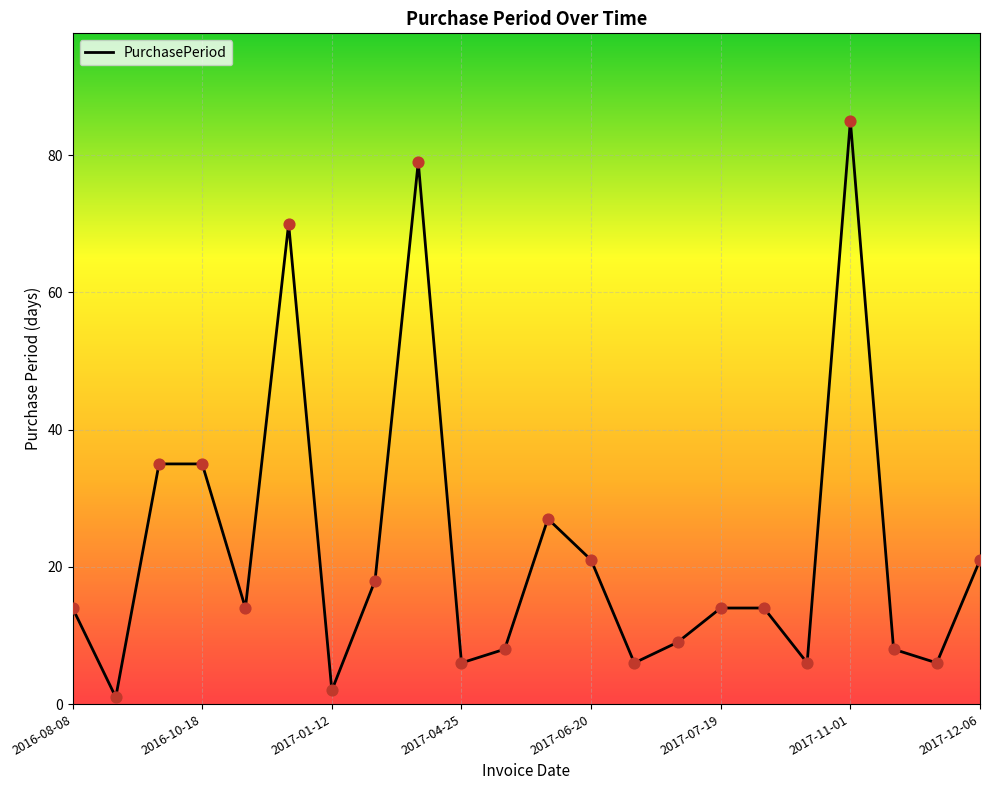

What is the difference between the maximum and minimum values?

84